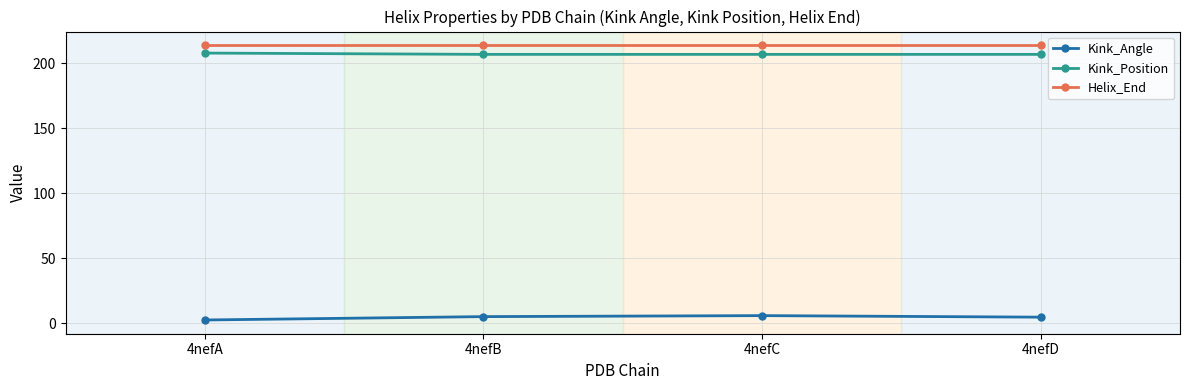

True or false: Kink_Position and Kink_Angle intersect in this chart.

False